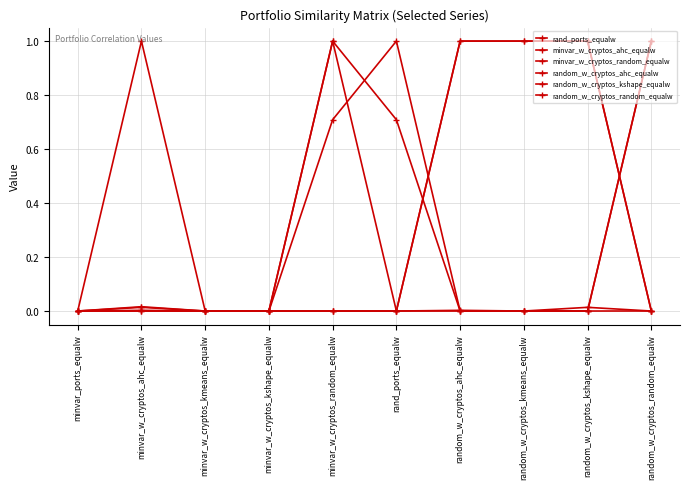

What is the sum of all minvar_w_cryptos_ahc_equalw values?

1.0